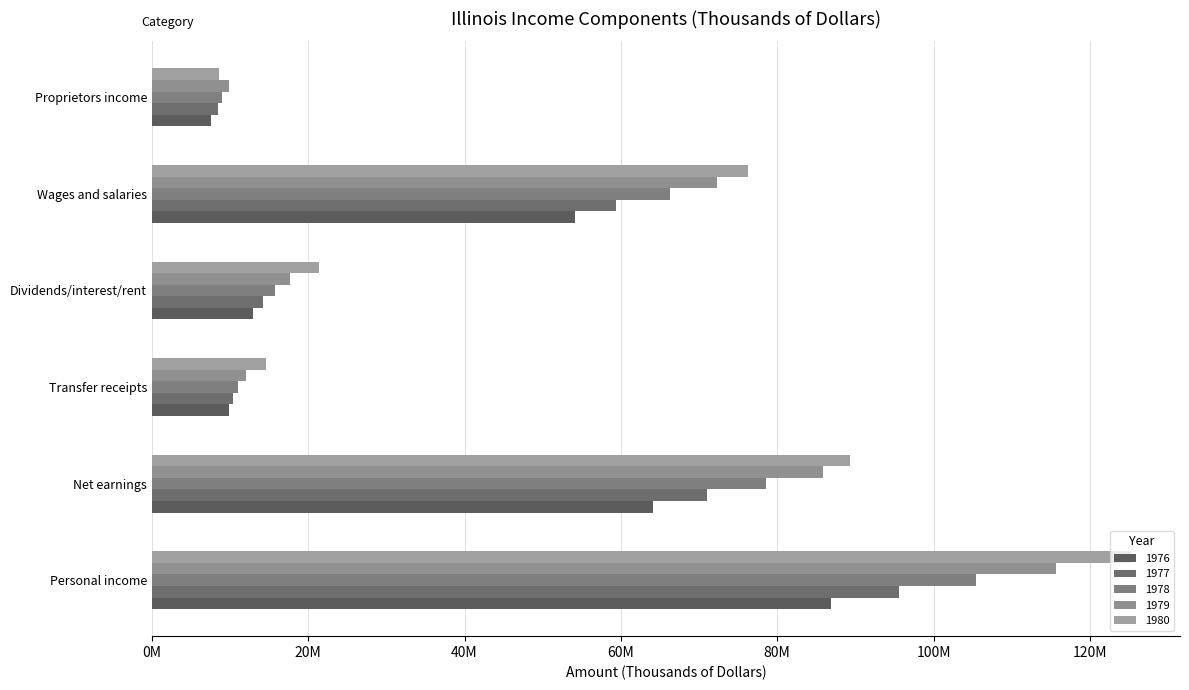

The 1980 series shows 8552735 at Proprietors income. True or false?

True